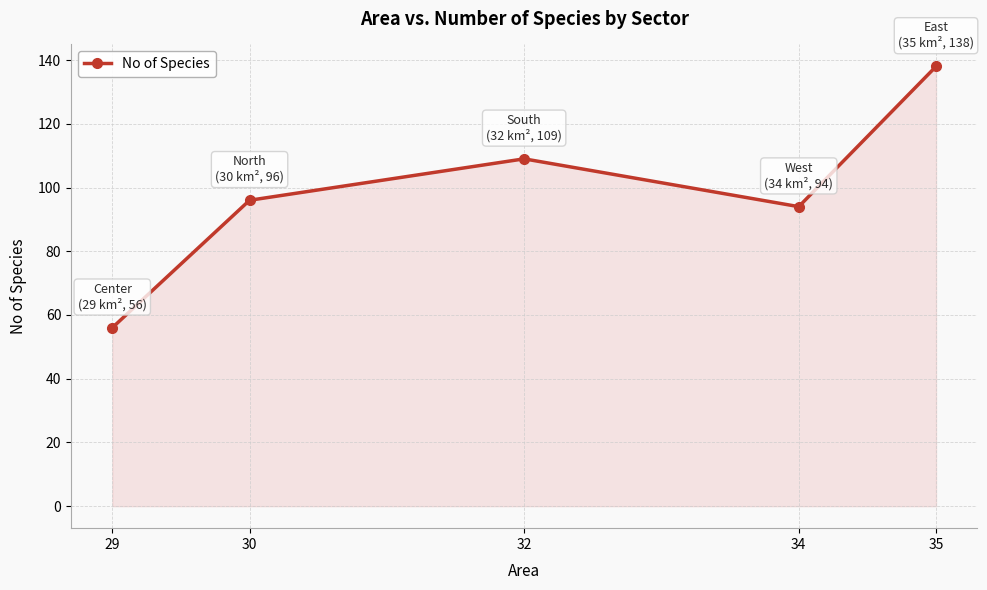

What is the maximum value shown in the chart?

138